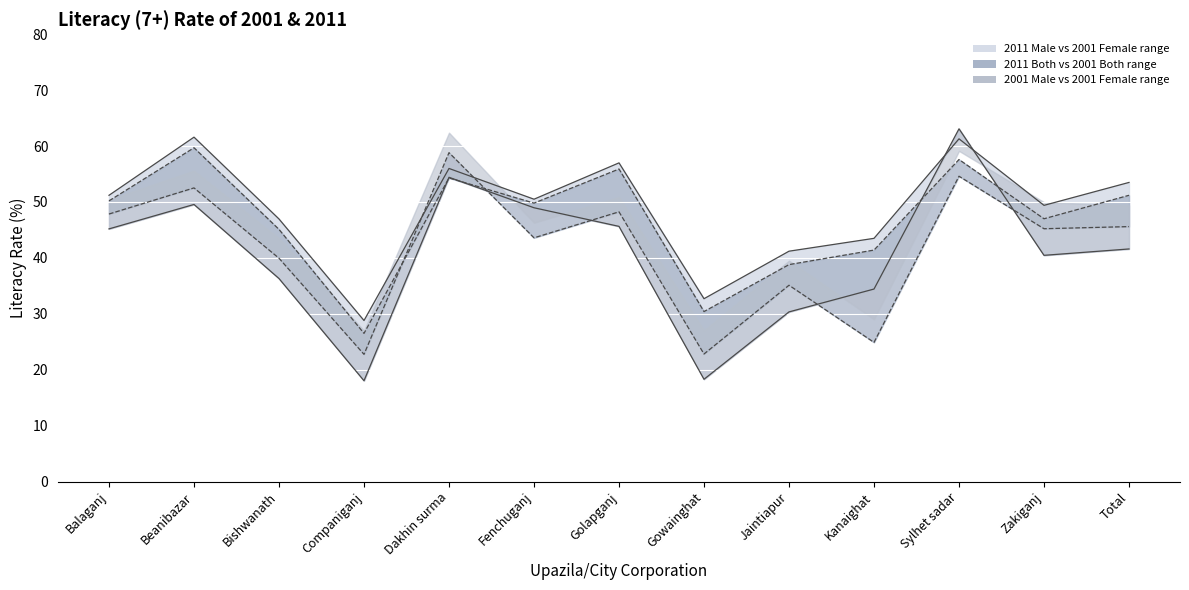

Is this an area chart (filled region under the line)?

No